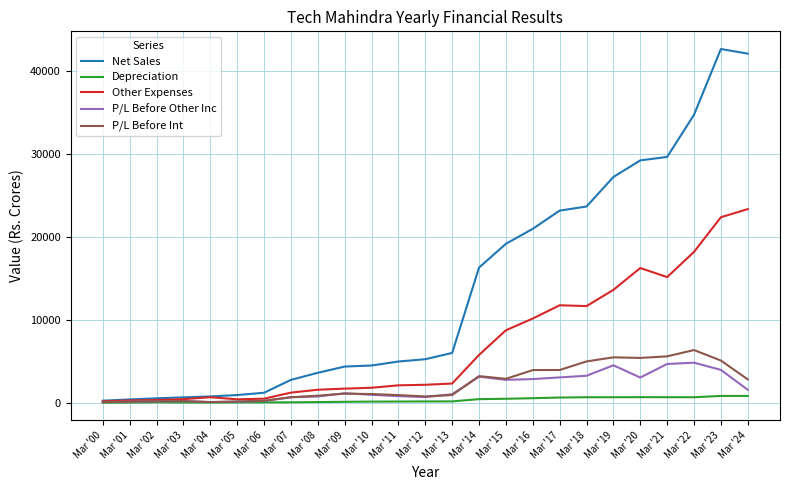

What is the greatest value displayed?

42657.3